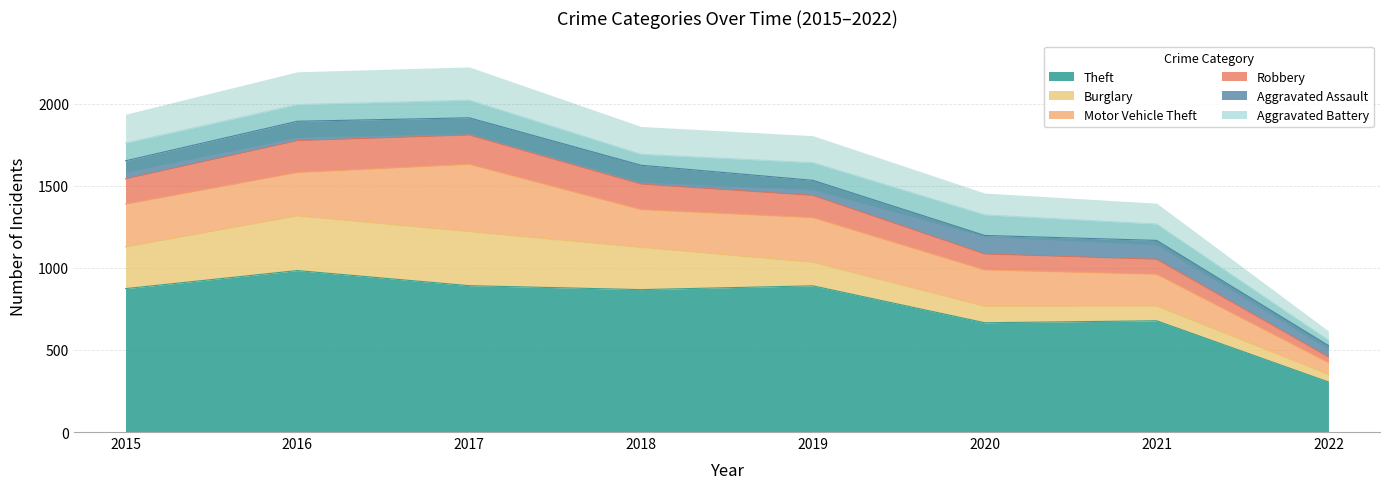

What is the spread (max minus min) of values at 2015?

766